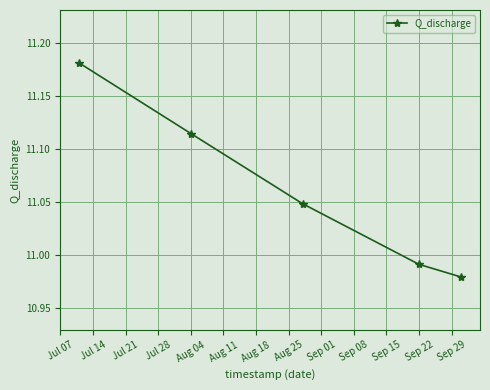

True or false: the data has more than 2 interior local peaks.

False